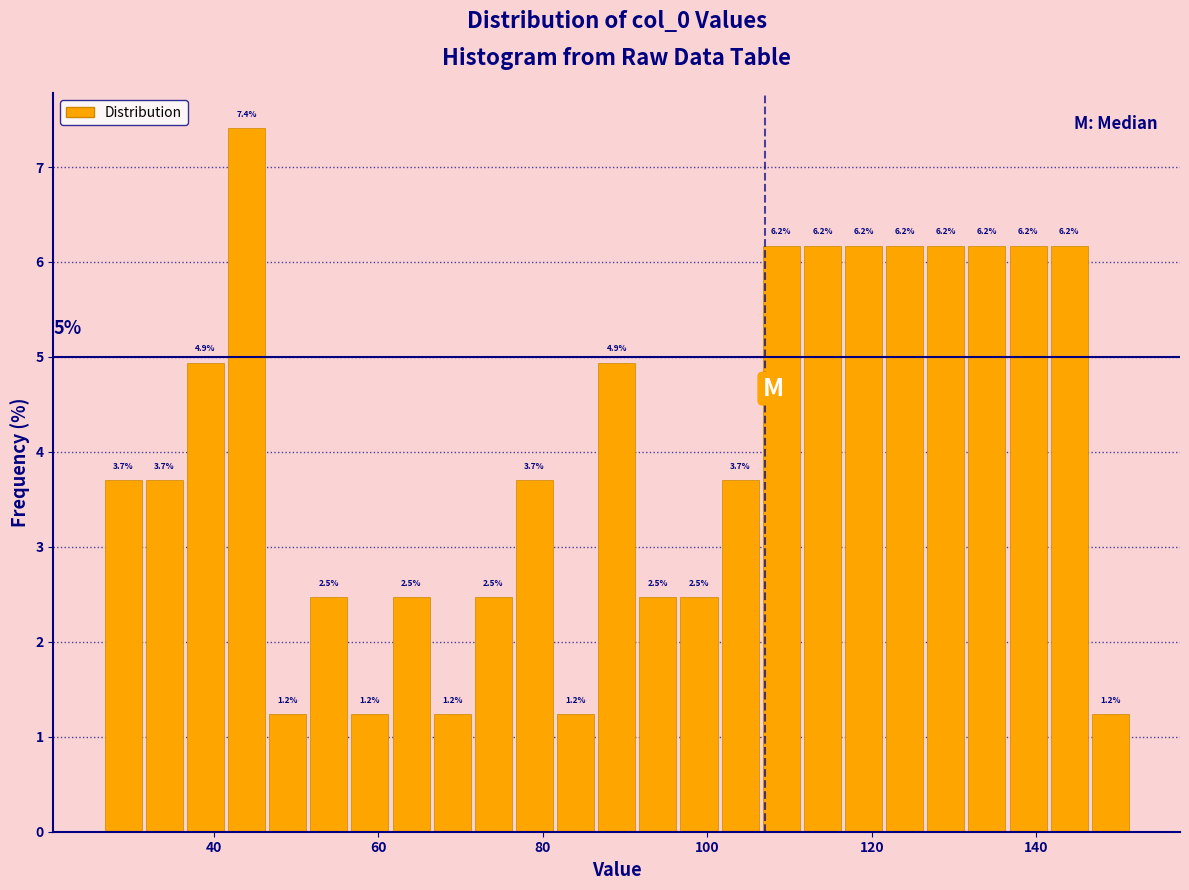

Around what value on the x-axis is the tallest bar? Give the approximate position of its centre, as read against the axis.

44